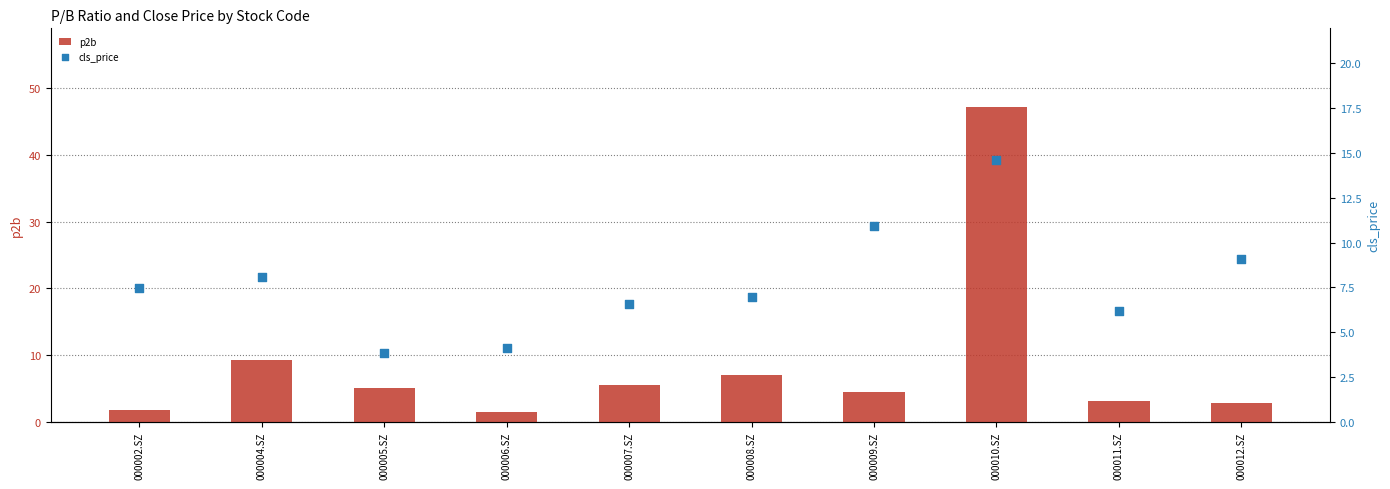

Which series has the largest total across all categories?

p2b